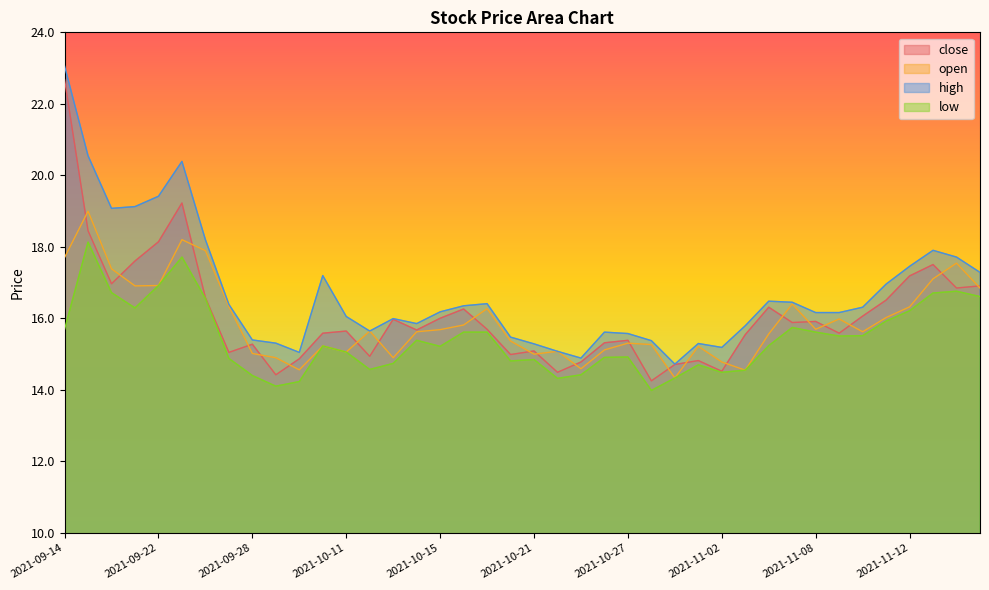

At which label is open closest to 16?

2021-11-09